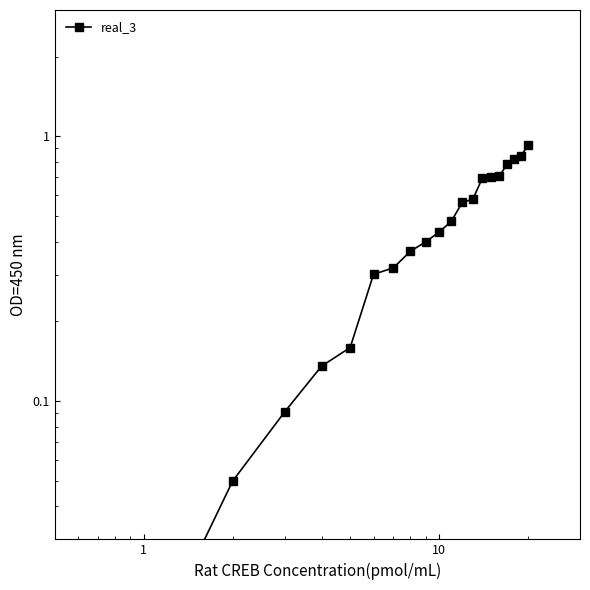

What is the maximum value shown in the chart?

0.9